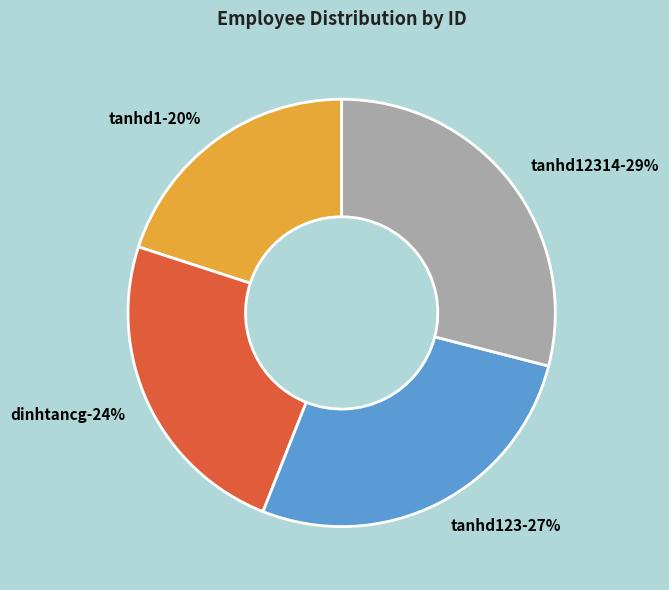

Rank the categories by value from highest to lowest.

tanhd12314, tanhd123, dinhtancg, tanhd1